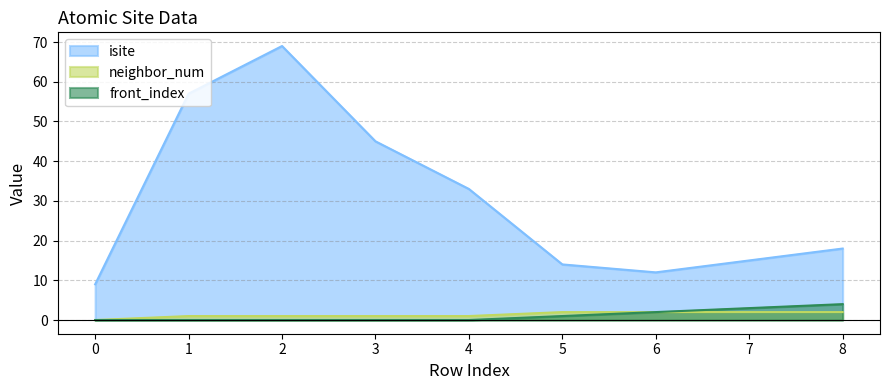

Is the value of neighbor_num at 7 greater than the value of isite at 6?

No